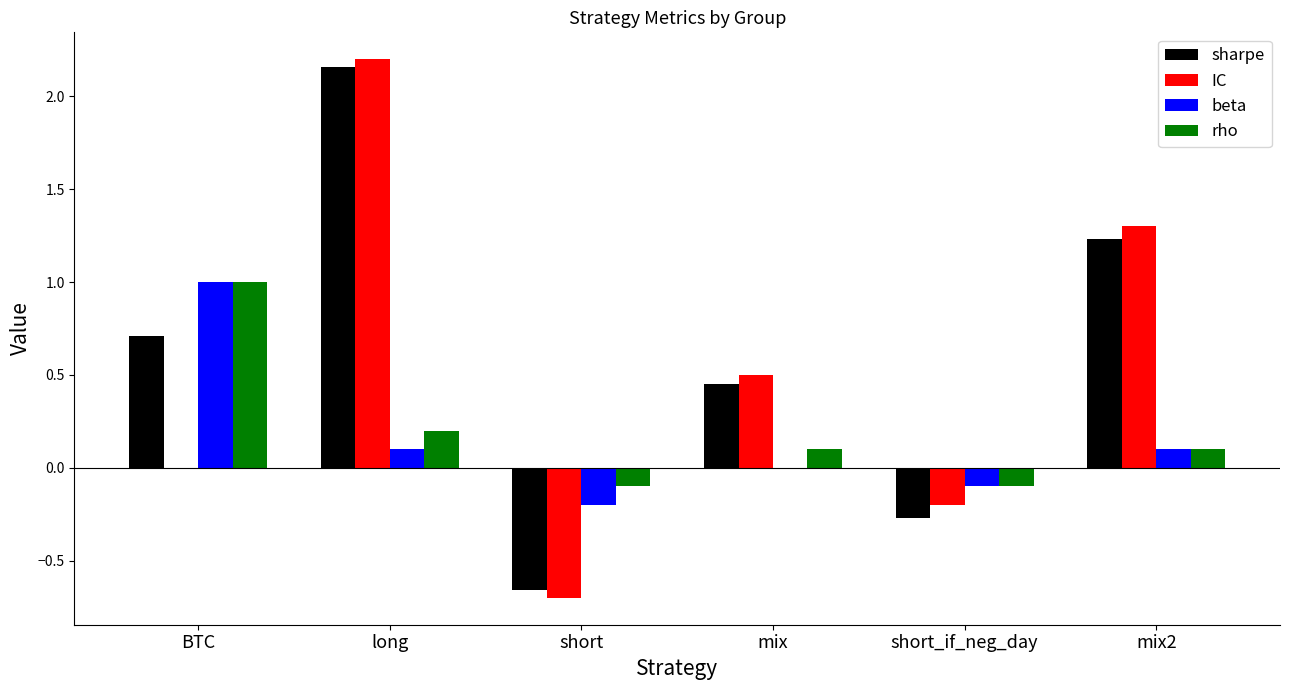

What is the sum of all IC values?

3.1